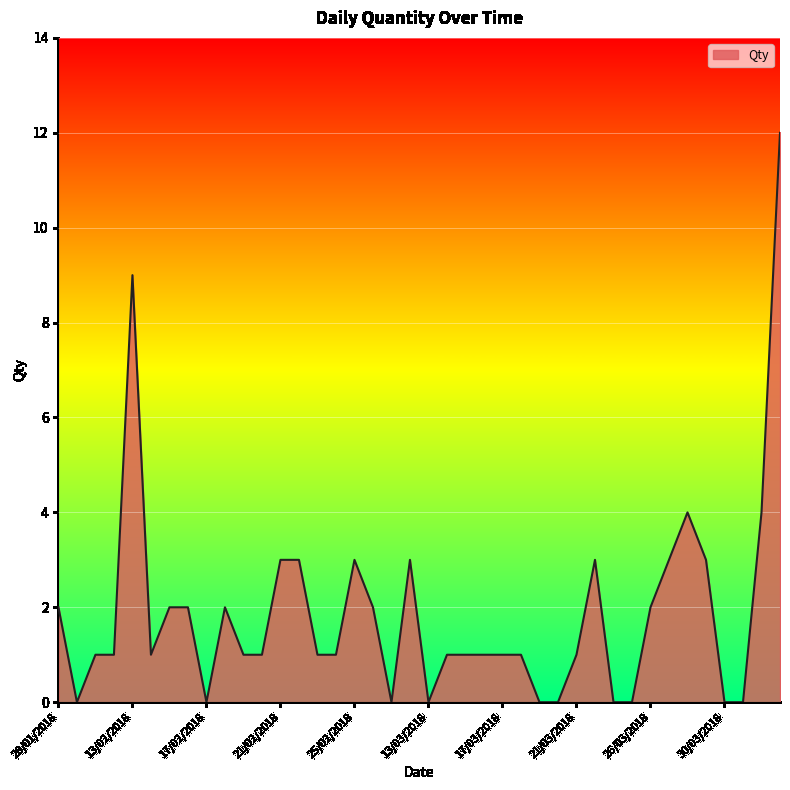

What is the sum of all values?

75